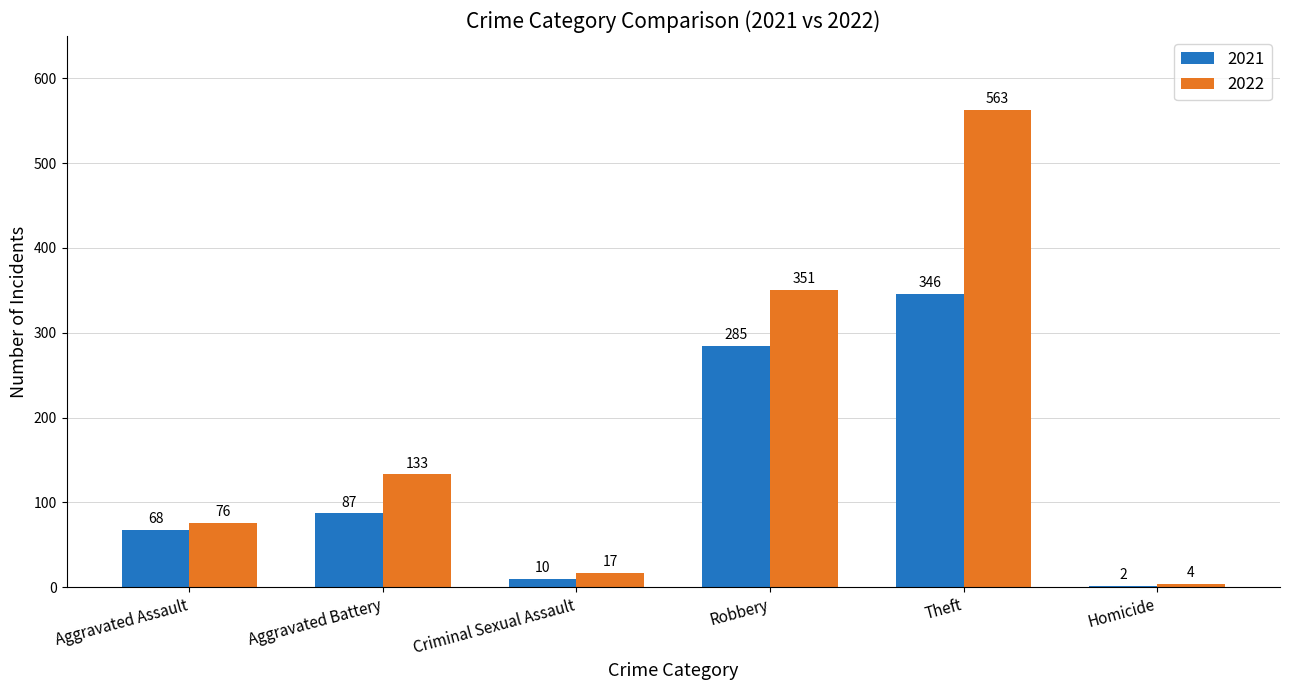

The 2021 series shows 10 at Criminal Sexual Assault. True or false?

True